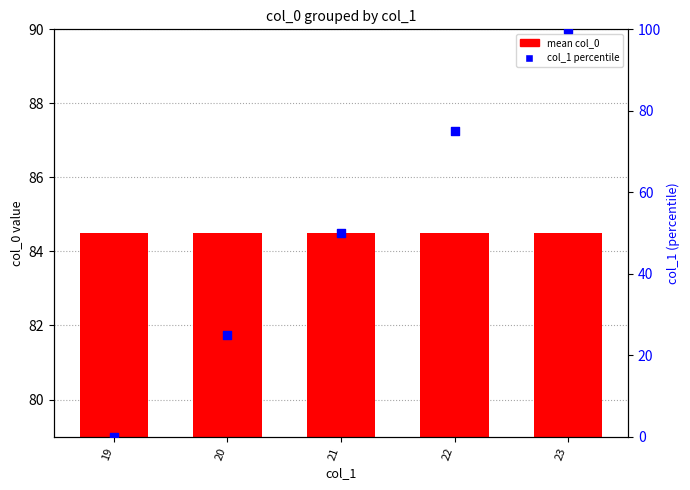

Is the value of mean col_0 at 20 greater than the value of col_1 percentile at 19?

Yes